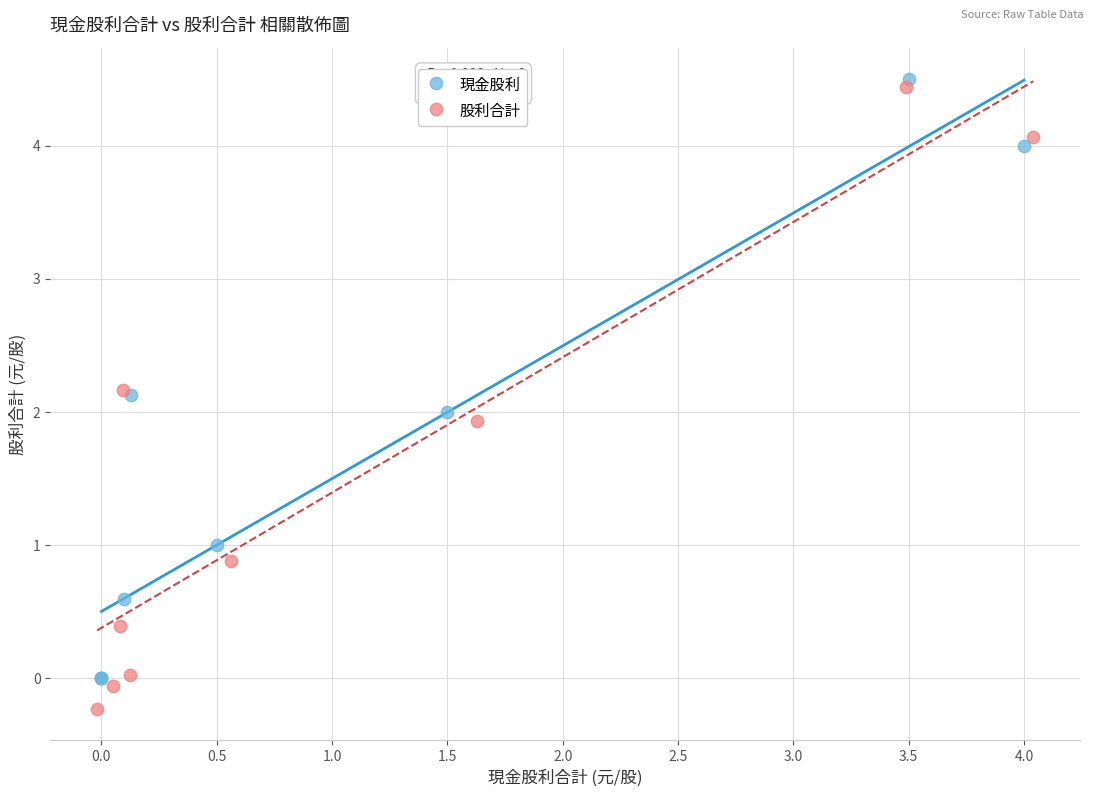

Which series contains the lowest Y value?

股利合計